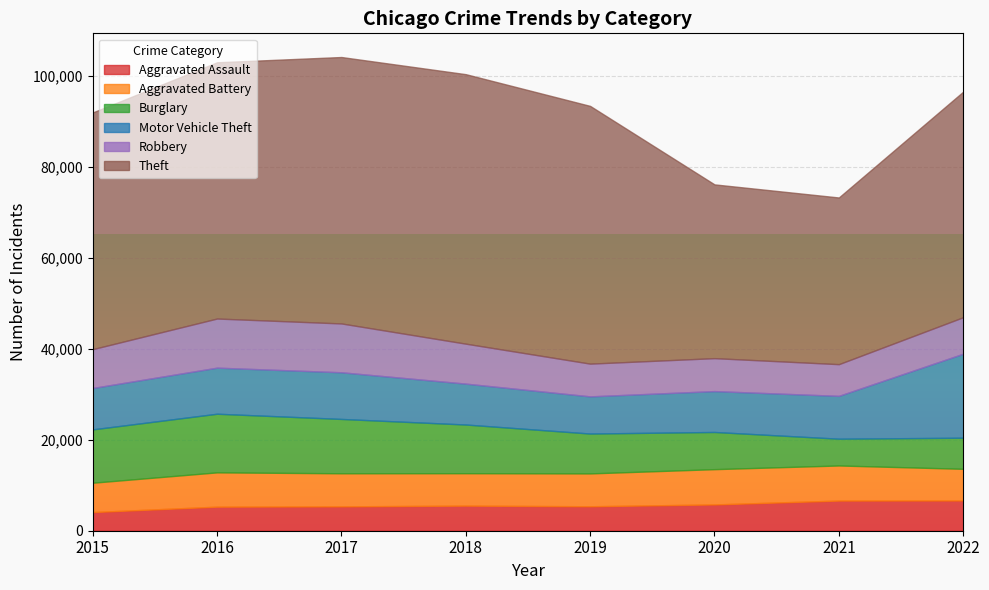

What is the total value across all series at 2019?

93401